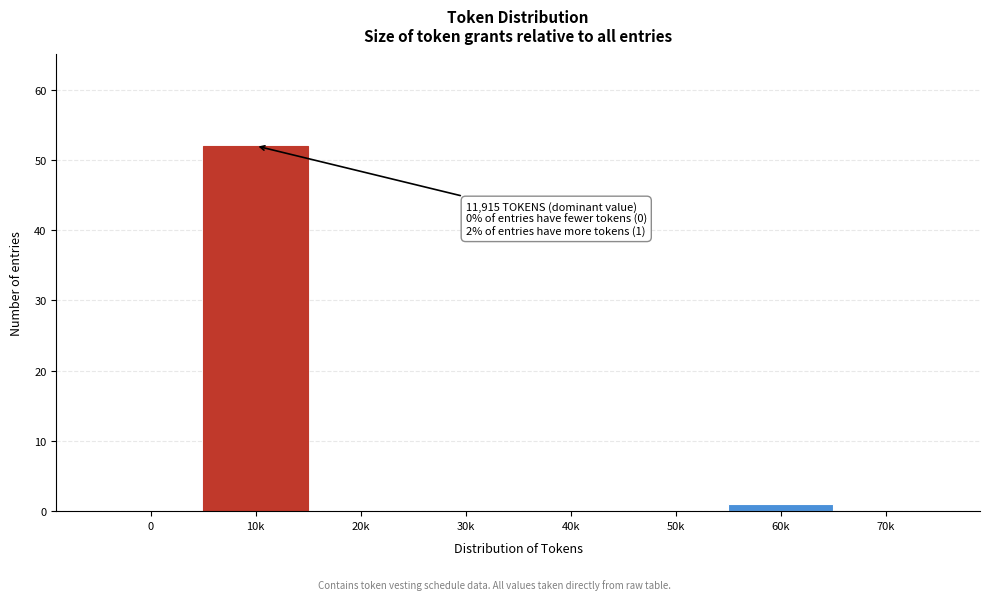

Reading left to right, list all the values displayed in this chart.

0=0	10k=52	20k=0	30k=0	40k=0	50k=0	60k=1	70k=0